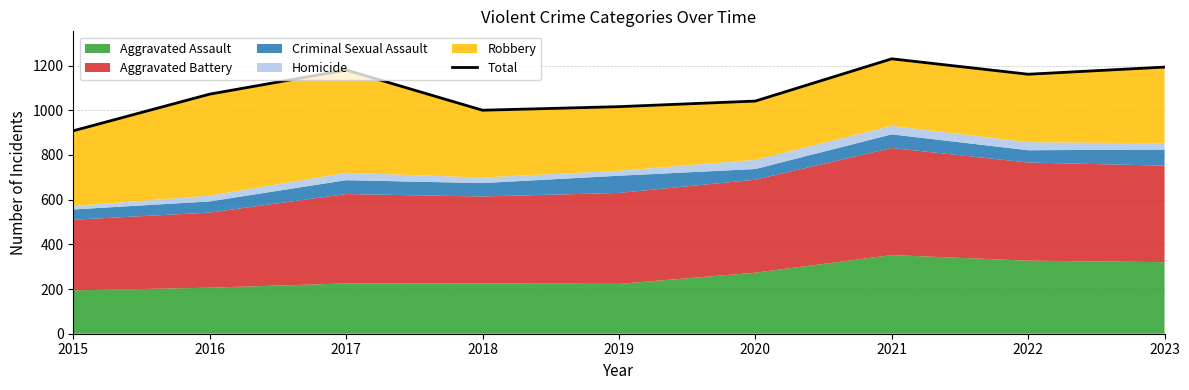

How many interior local valleys (lower than both neighbors) does the data have?

2